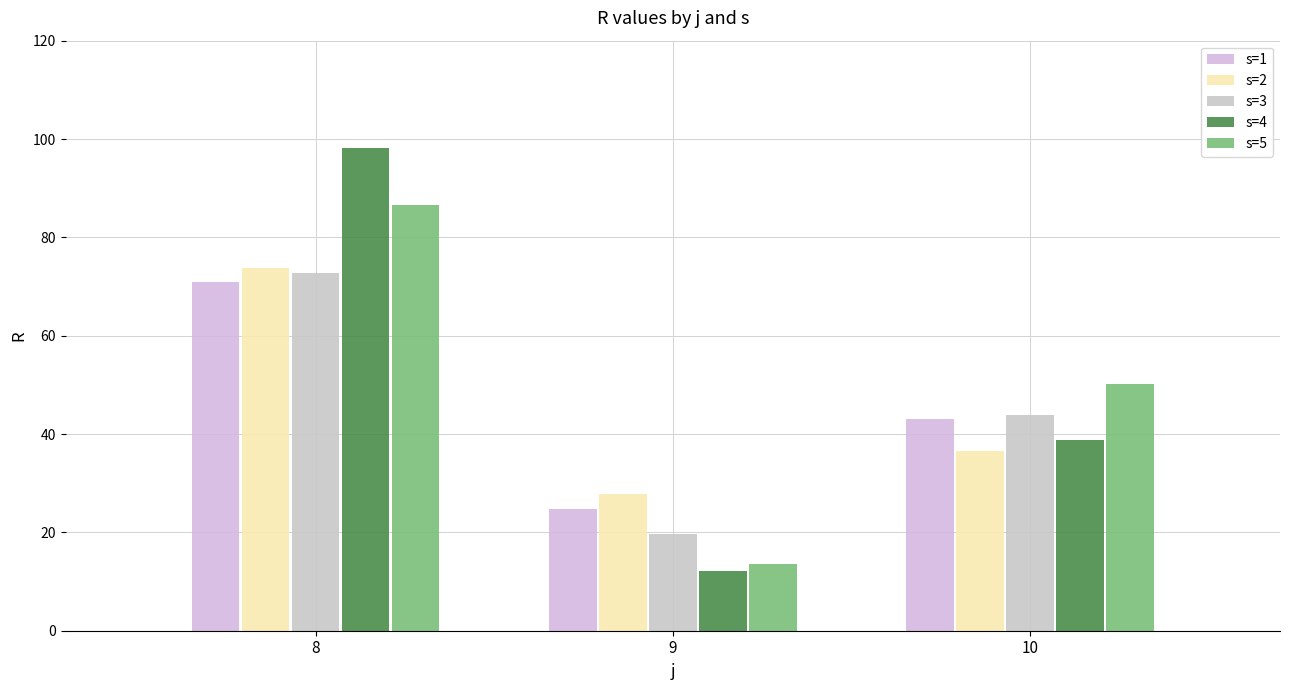

Rank the series at 10 from lowest to highest value.

s=2, s=4, s=1, s=3, s=5